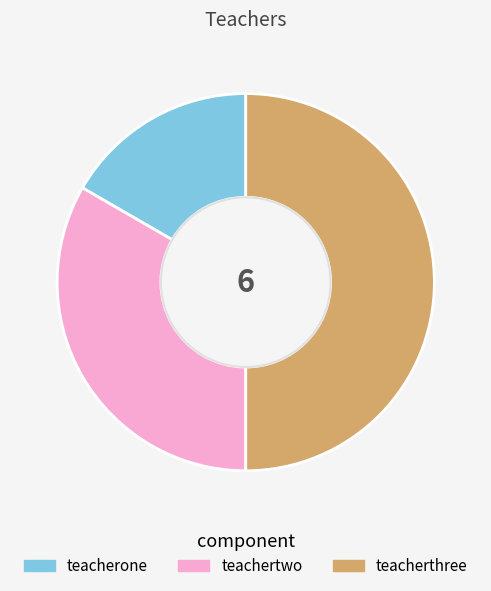

Which slice is the smallest?

teacherone